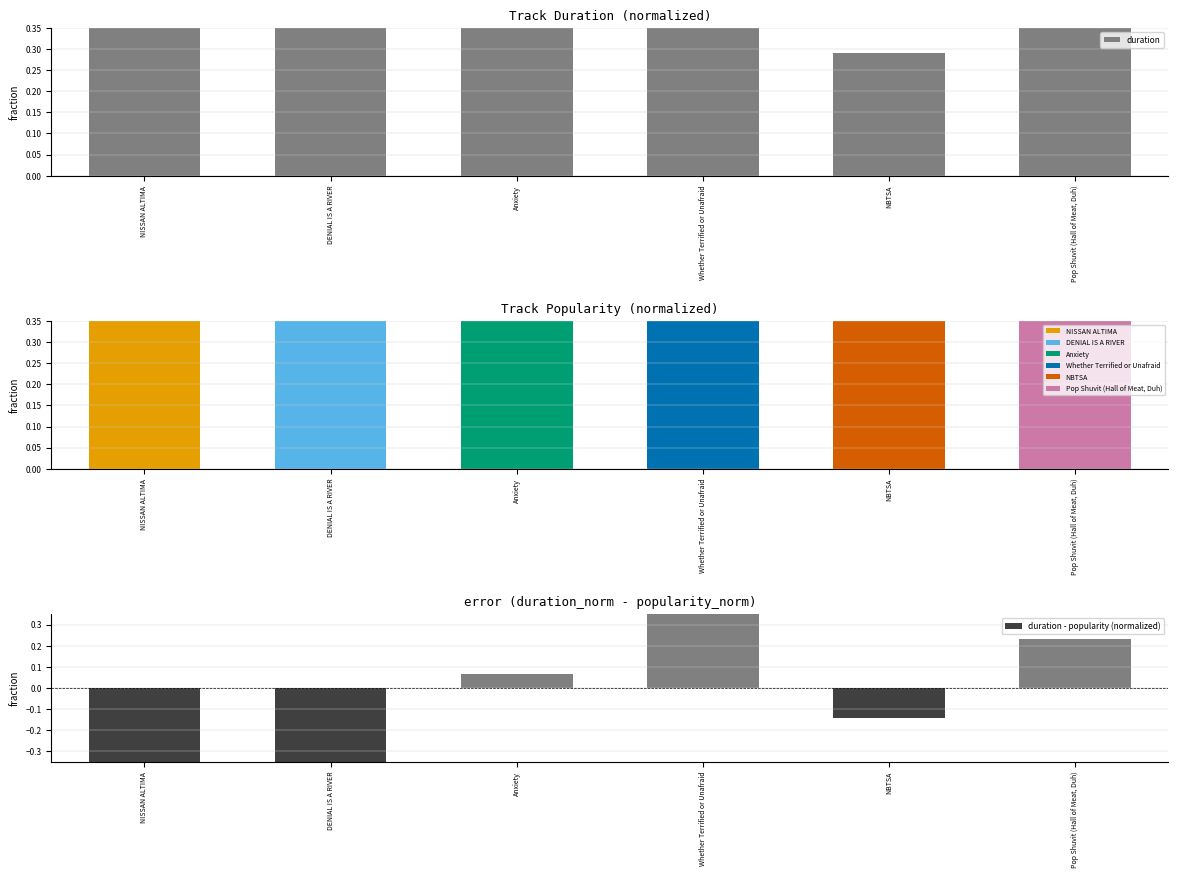

What is the label of the 5th bar from the left?

NBTSA